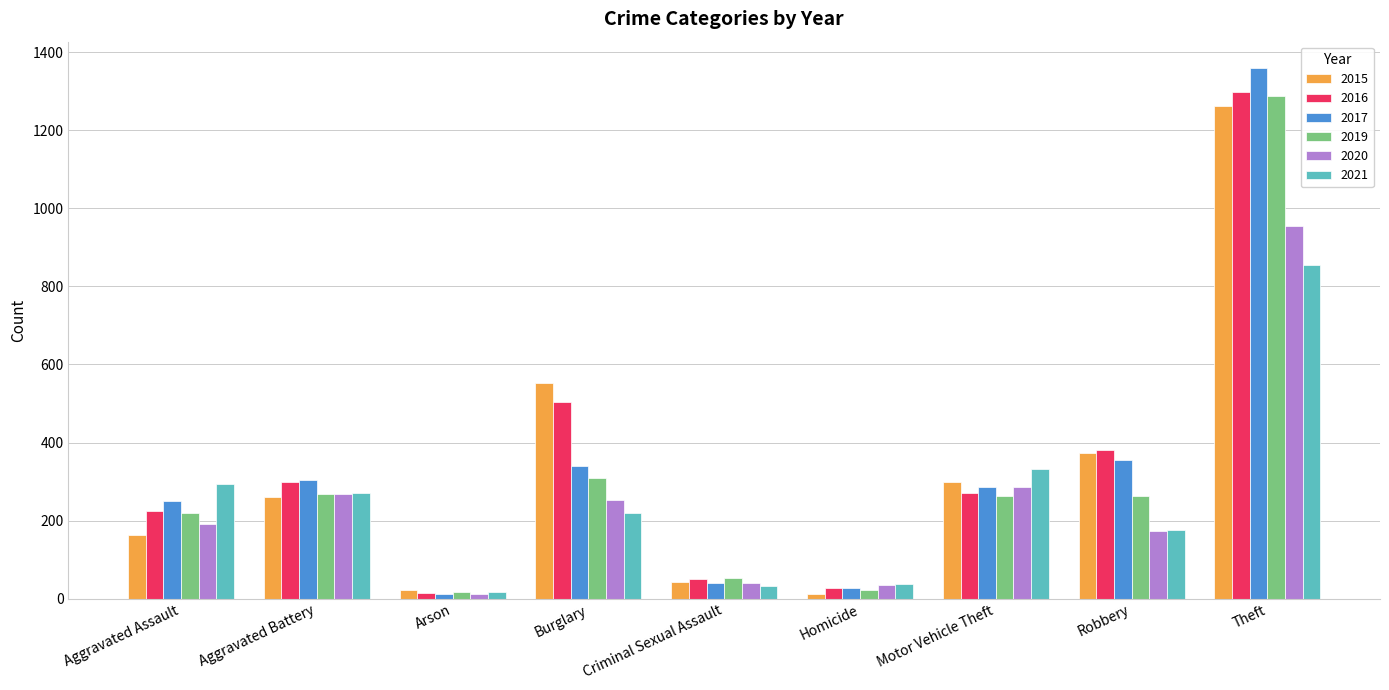

At how many categories does at least one series exceed 119?

6